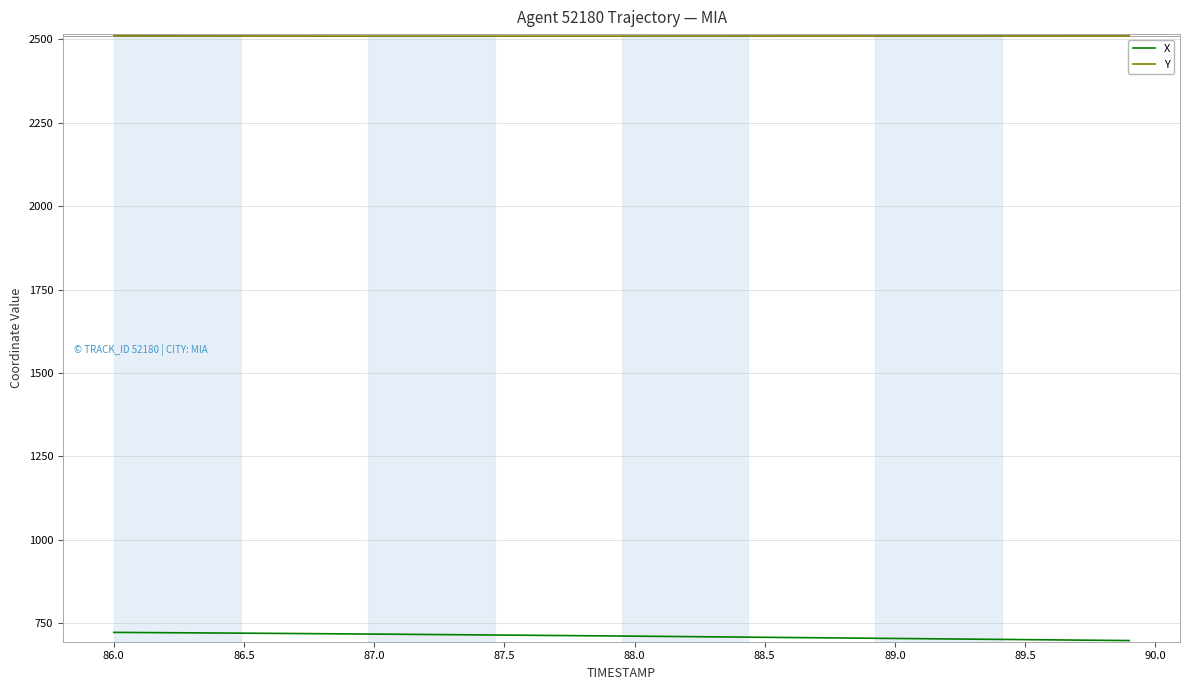

Which series has the largest total across all categories?

Y